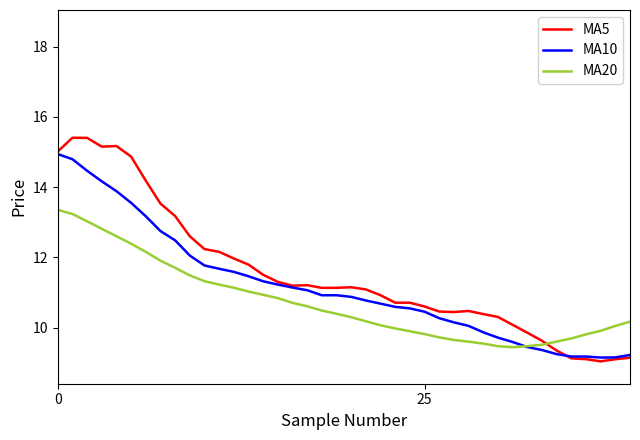

What is the smallest value displayed?

9.0